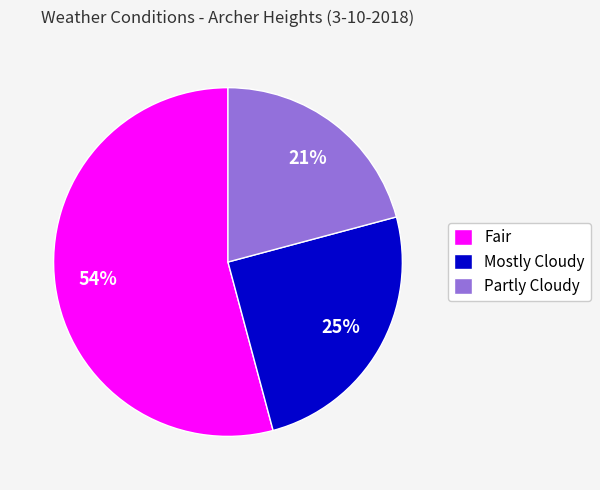

Between Partly Cloudy and Mostly Cloudy, which is larger?

Mostly Cloudy